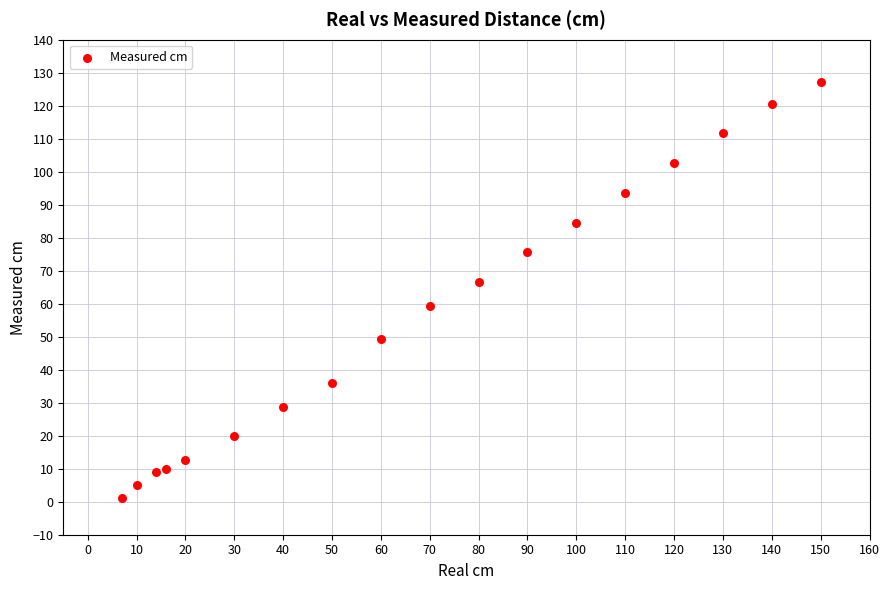

What Y value in the scatter plot is closest to 64?

66.6